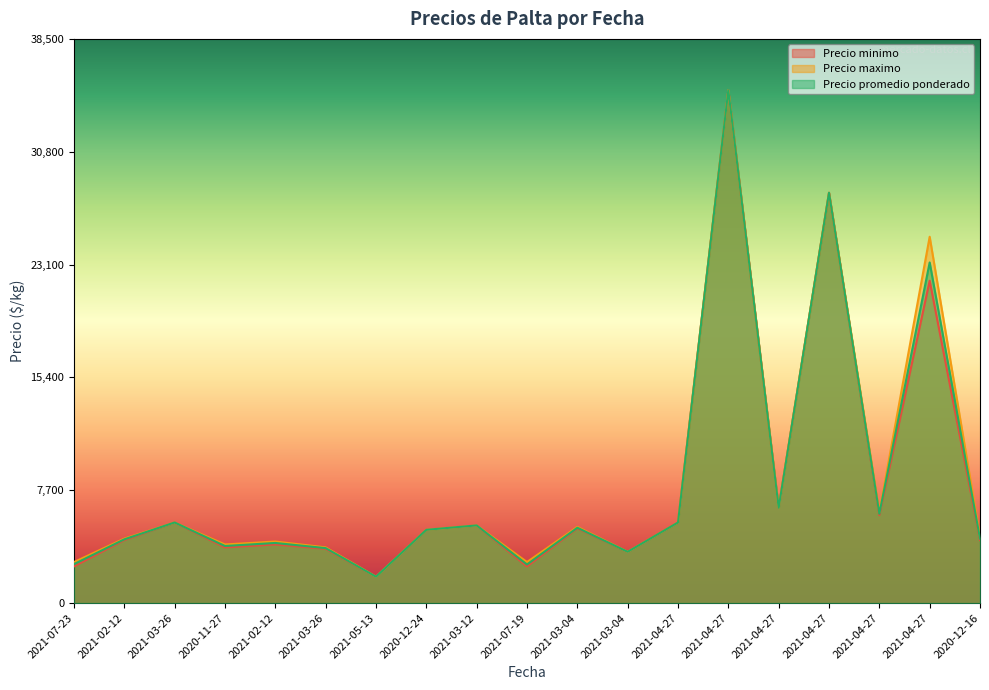

Does the chart display data point markers on the line(s)?

No